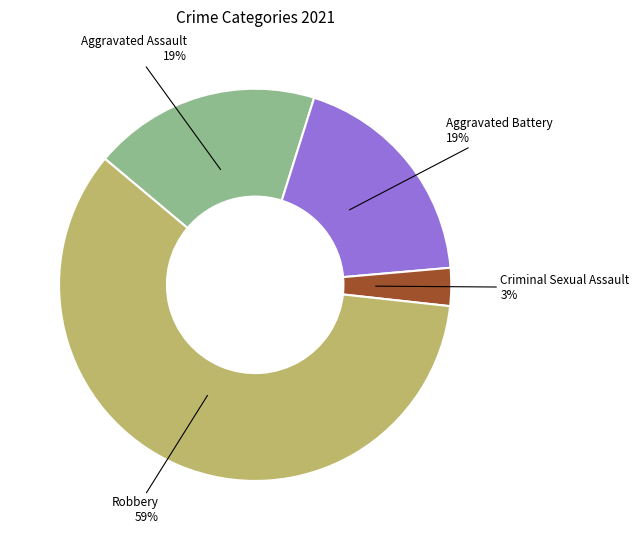

Is Aggravated Battery the majority of the pie?

No